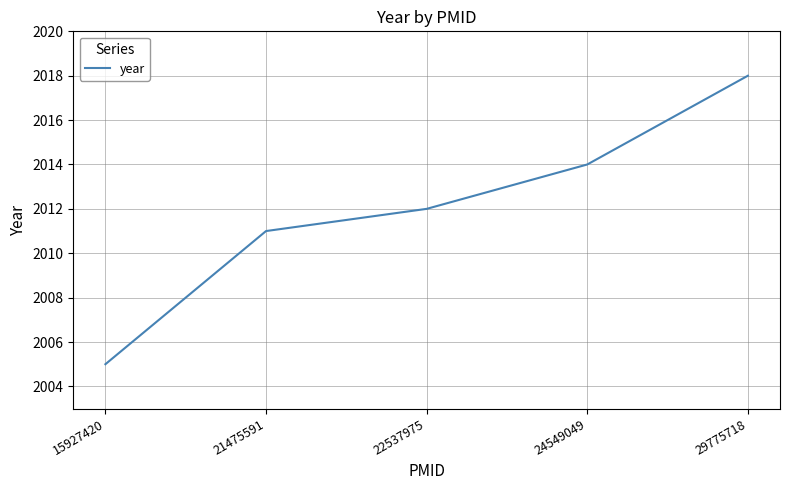

Approximately how many times larger is the value at 24549049 compared to 29775718?

1.0